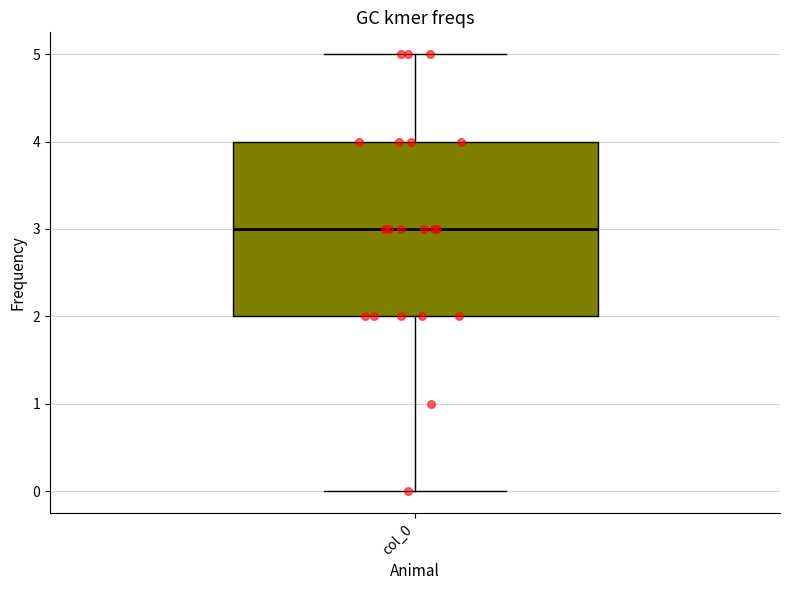

Where does the upper whisker of the box for col_0 end on the y-axis? The values are not printed on the chart, so give them approximately, as read against the axis.

5